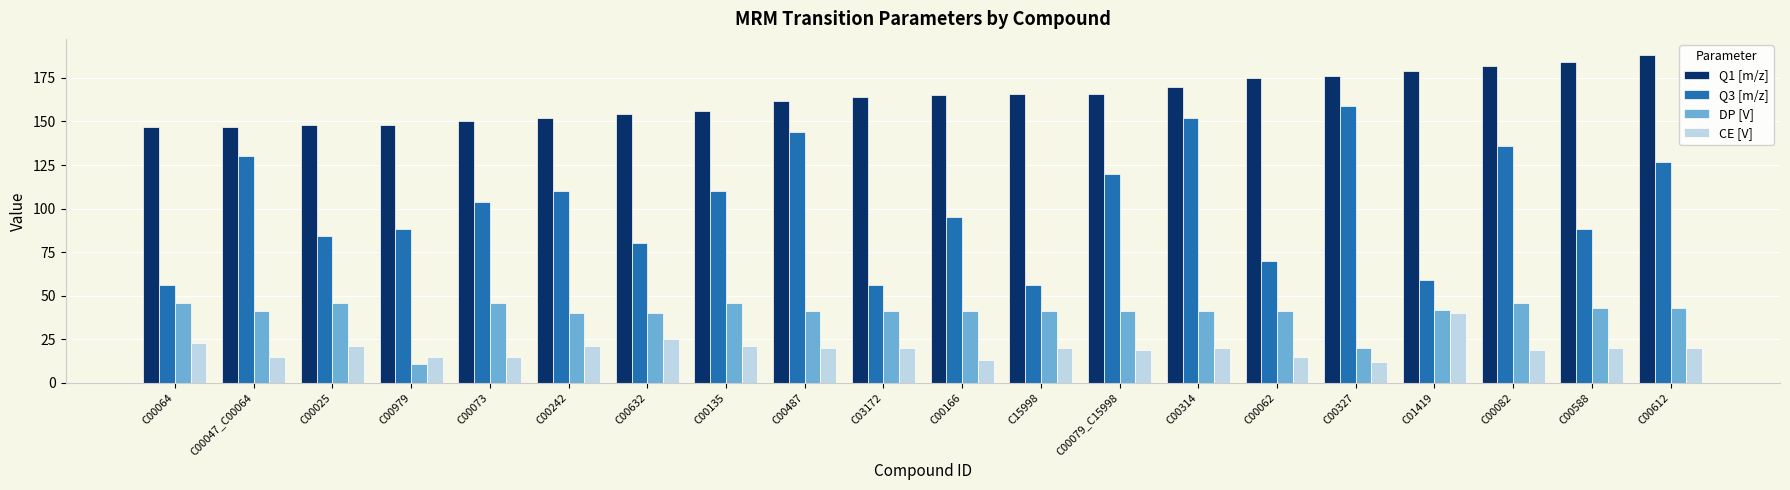

Rank the series at C15998 from lowest to highest value.

CE [V], DP [V], Q3 [m/z], Q1 [m/z]